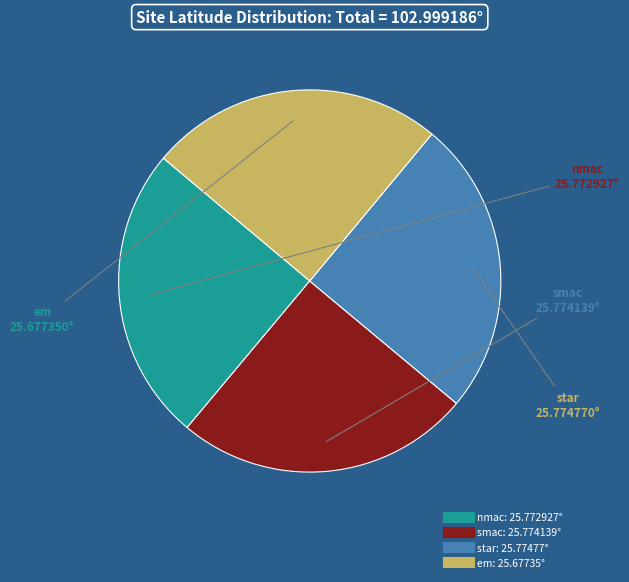

How many slices are in this pie chart?

4